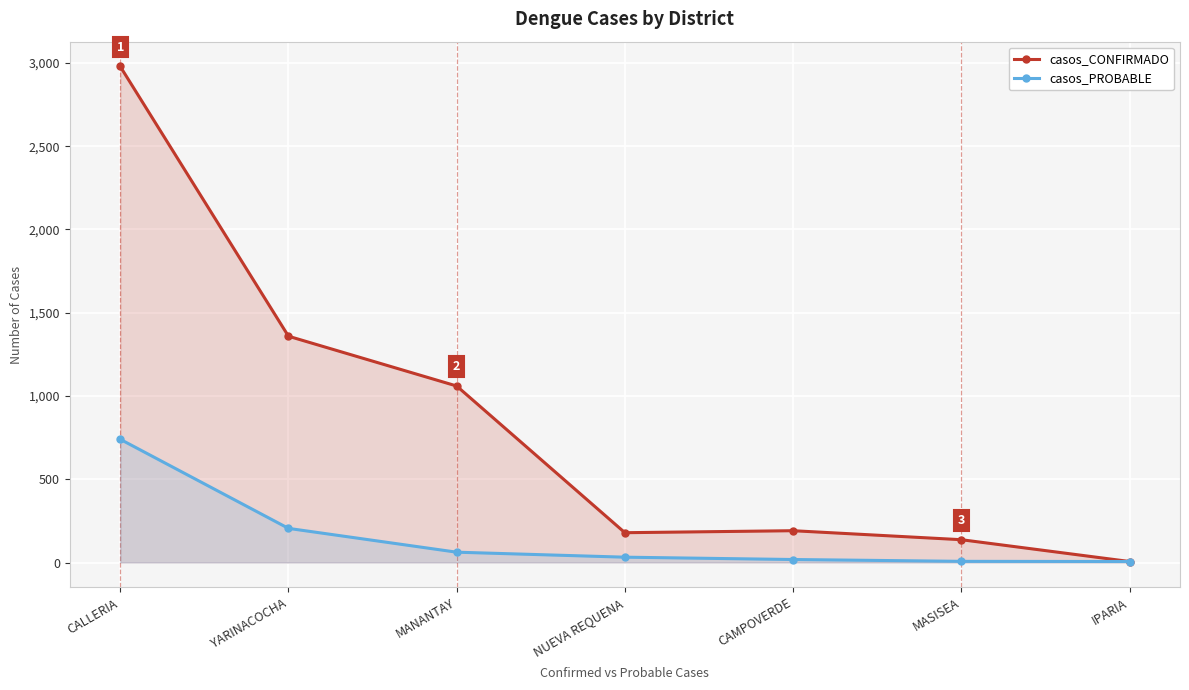

What is the difference between the highest and lowest values at MASISEA?

130